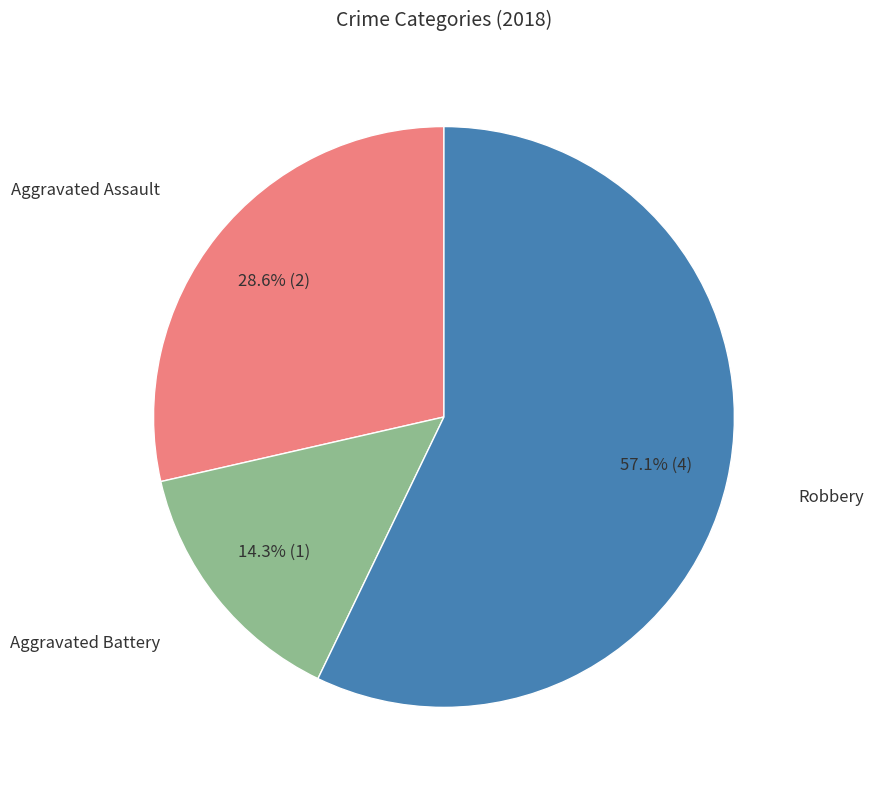

Is there any slice that represents more than half of the pie?

Yes